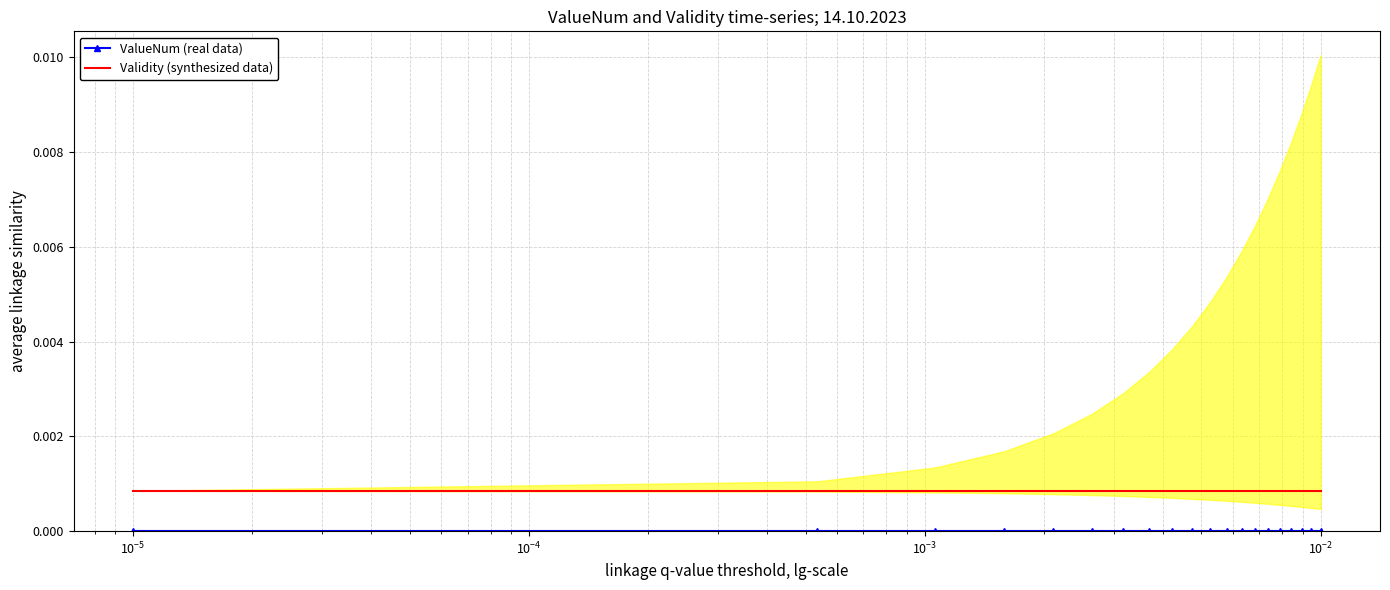

Which series has the largest range (max minus min)?

ValueNum (real data)